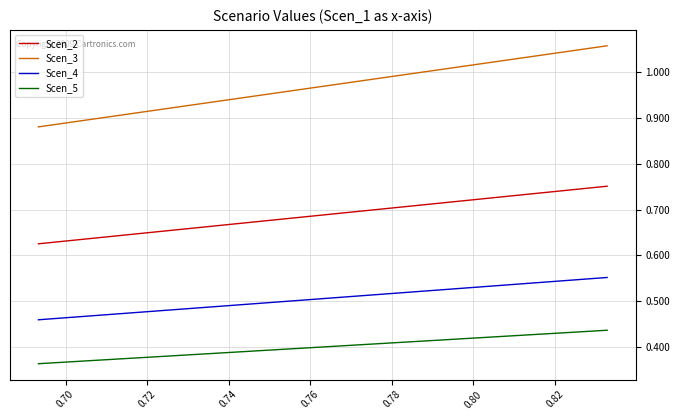

Does the chart display data point markers on the line(s)?

No